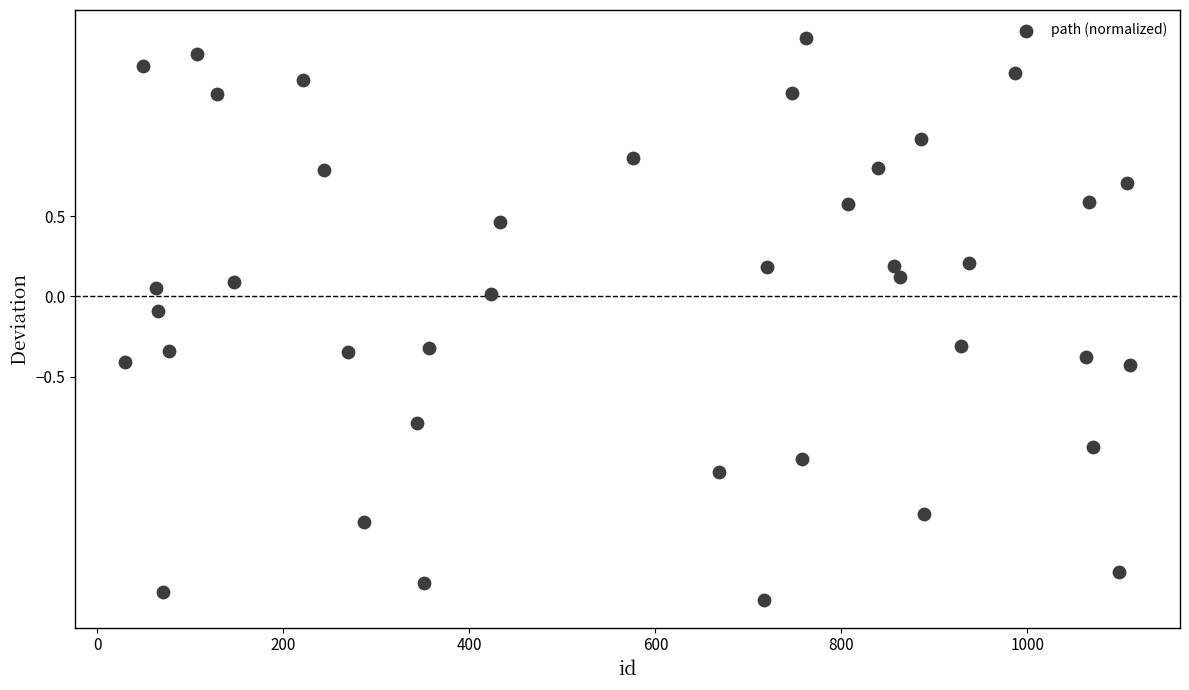

What is the range of Y values (max minus min)?

3.5